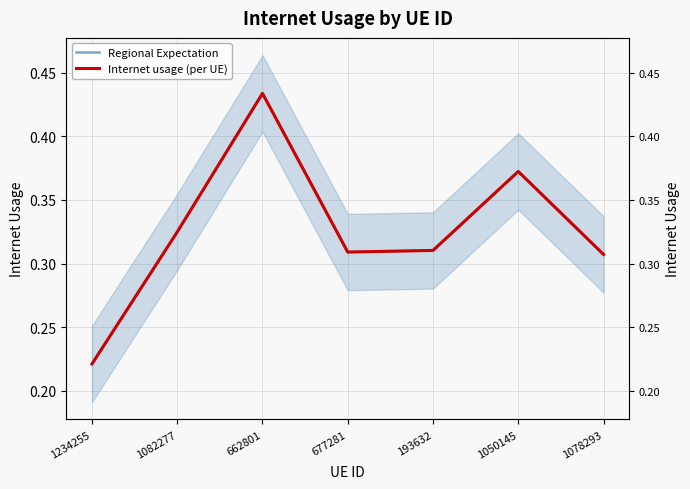

At which category does the chart reach its minimum across all series?

1234255